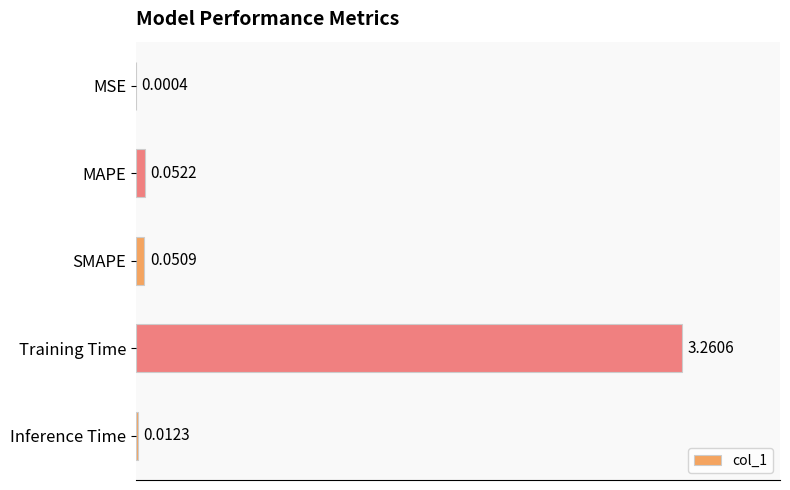

At which label is the value closest to 1?

MAPE